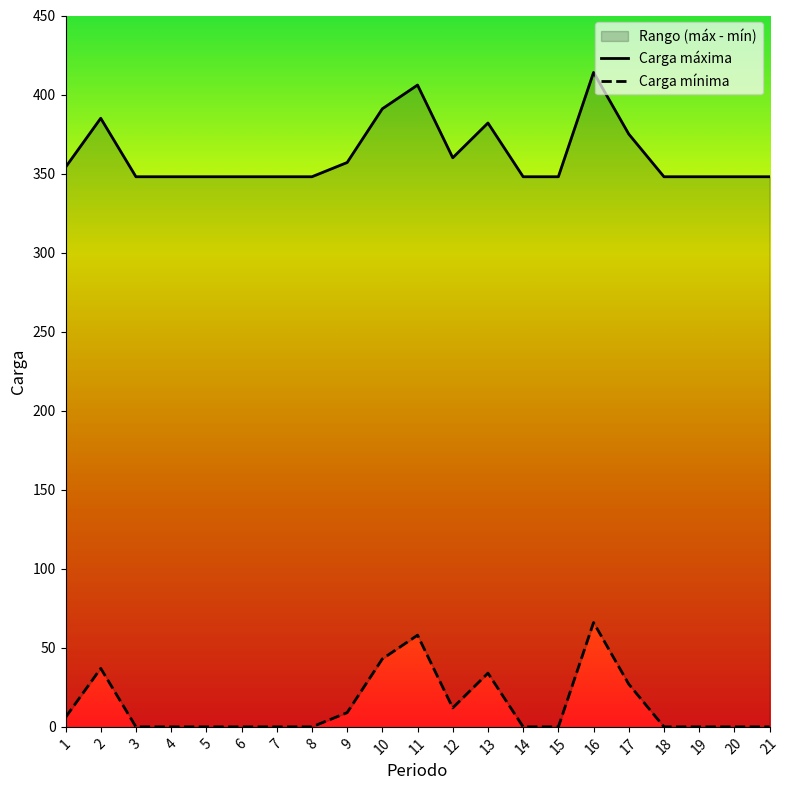

Is it true that Carga mínima equals 43 at 10?

True